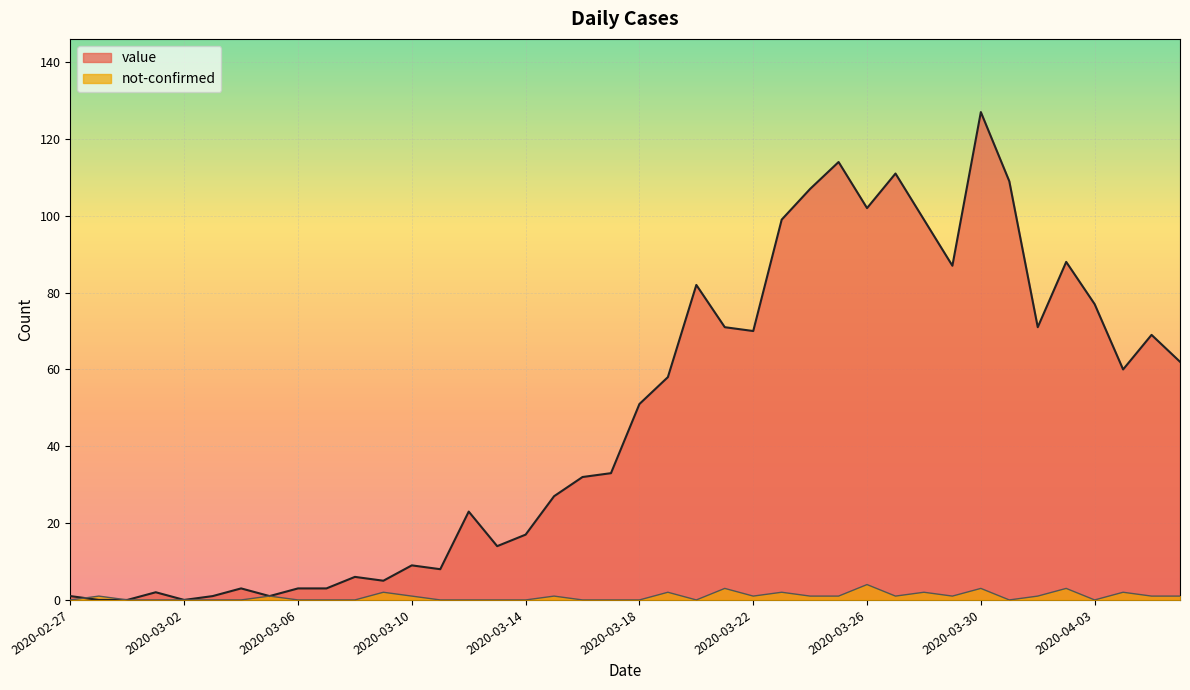

True or false: not-confirmed and value intersect in this chart.

True